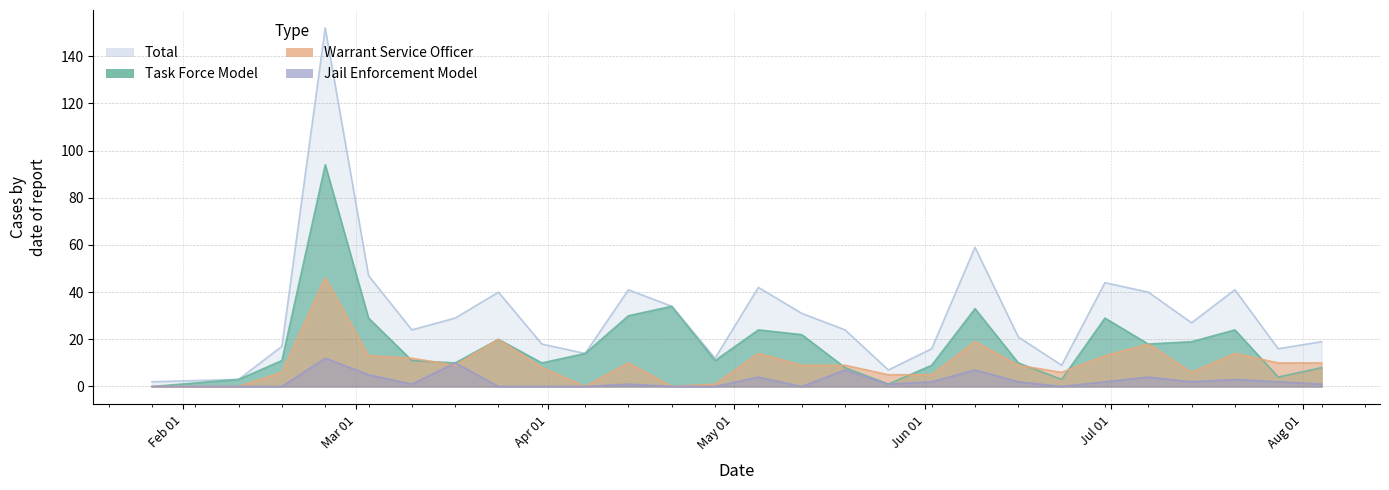

At which label is Total closest to 77?

2025-06-09